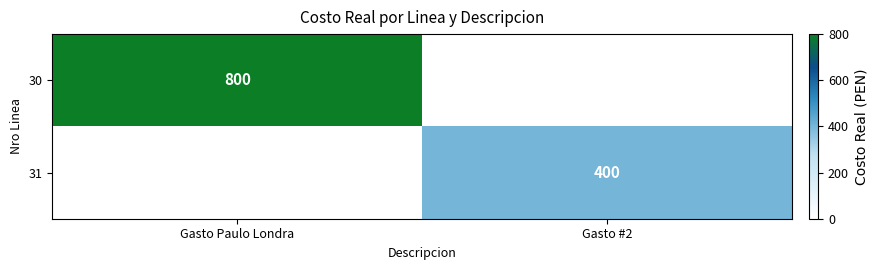

Is it true that 31 equals 400 at Gasto #2?

True